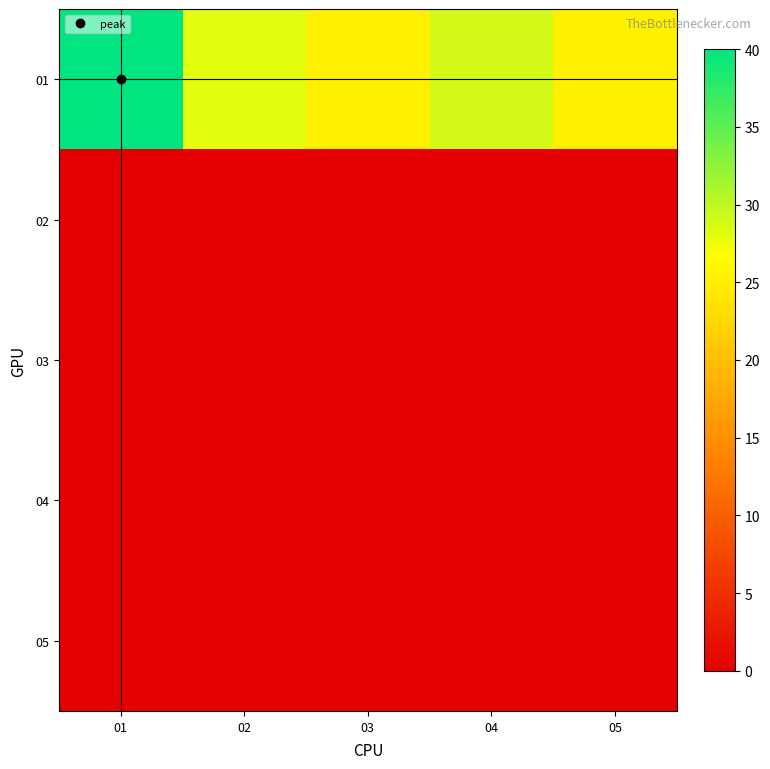

At how many categories does at least one series exceed 4?

5